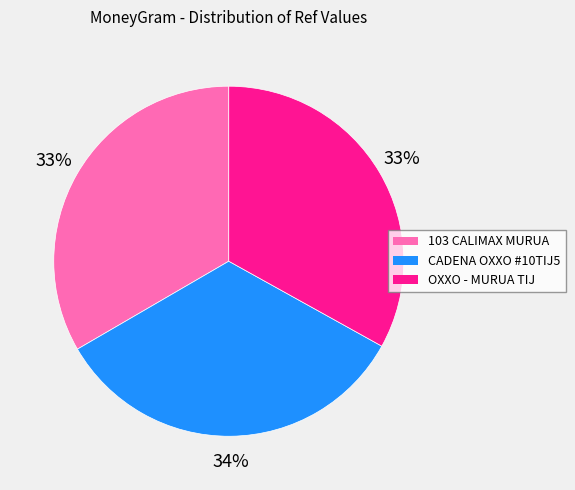

To the nearest percent, what is the average slice percentage?

33%